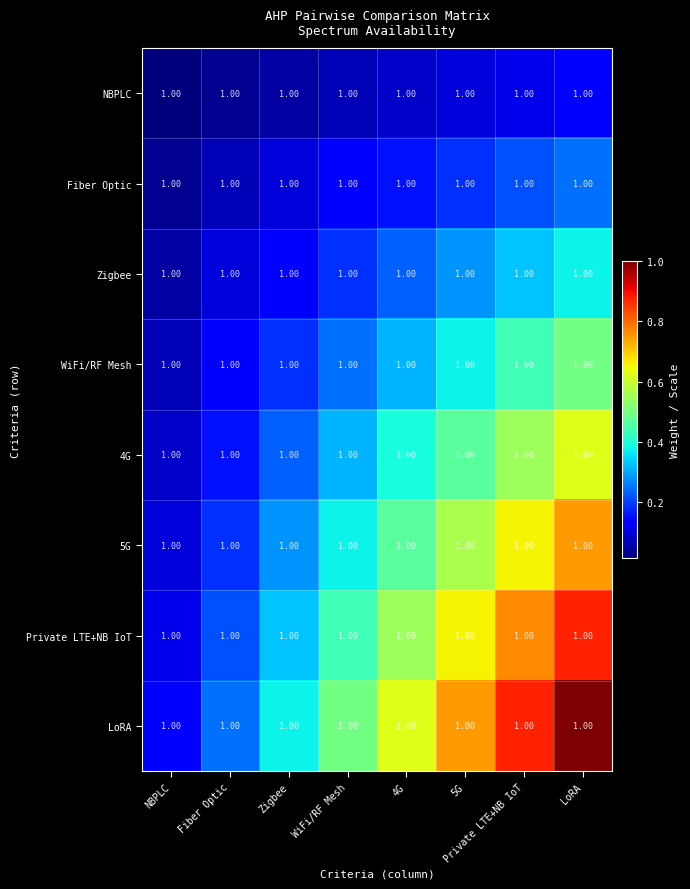

What is the sum of the LoRA values at 4G and NBPLC?

0.8